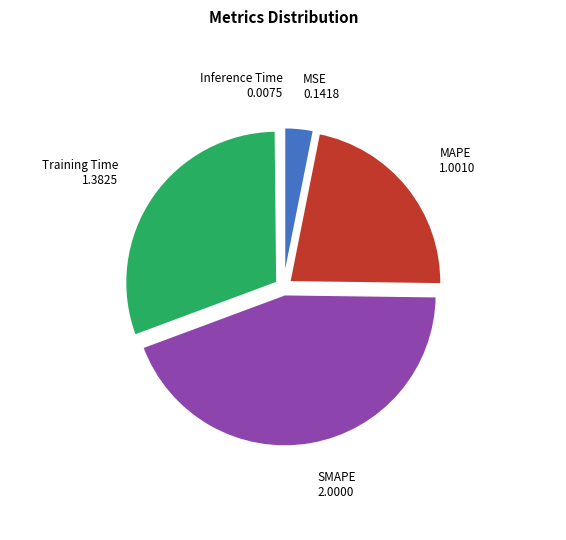

Does SMAPE account for over 50% of the chart?

No